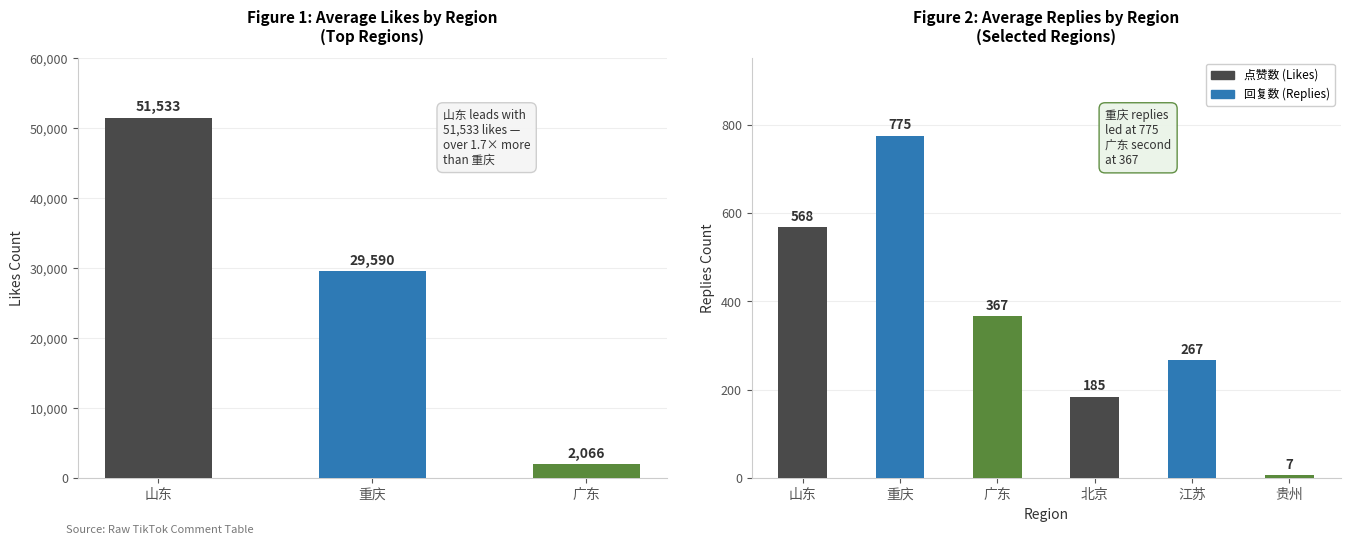

The value at 广东 is 615. True or false?

False